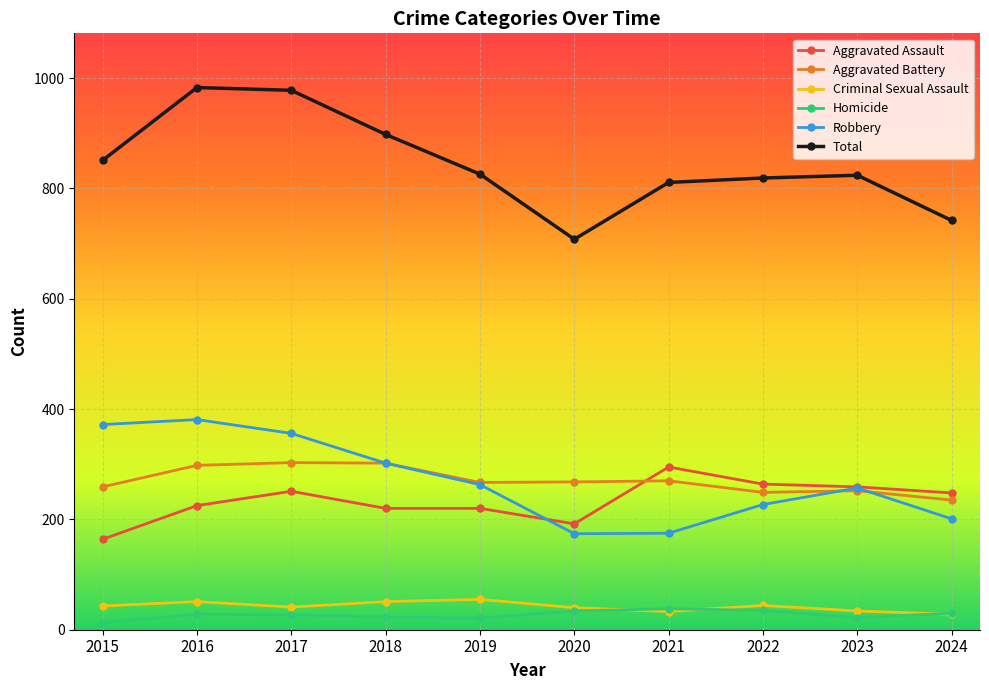

What is the difference between the highest and lowest values at 2018?

875